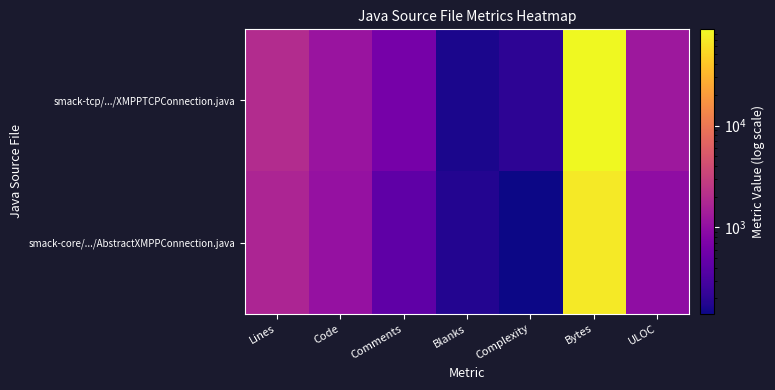

Which series has the largest range (max minus min)?

smack-tcp/.../XMPPTCPConnection.java